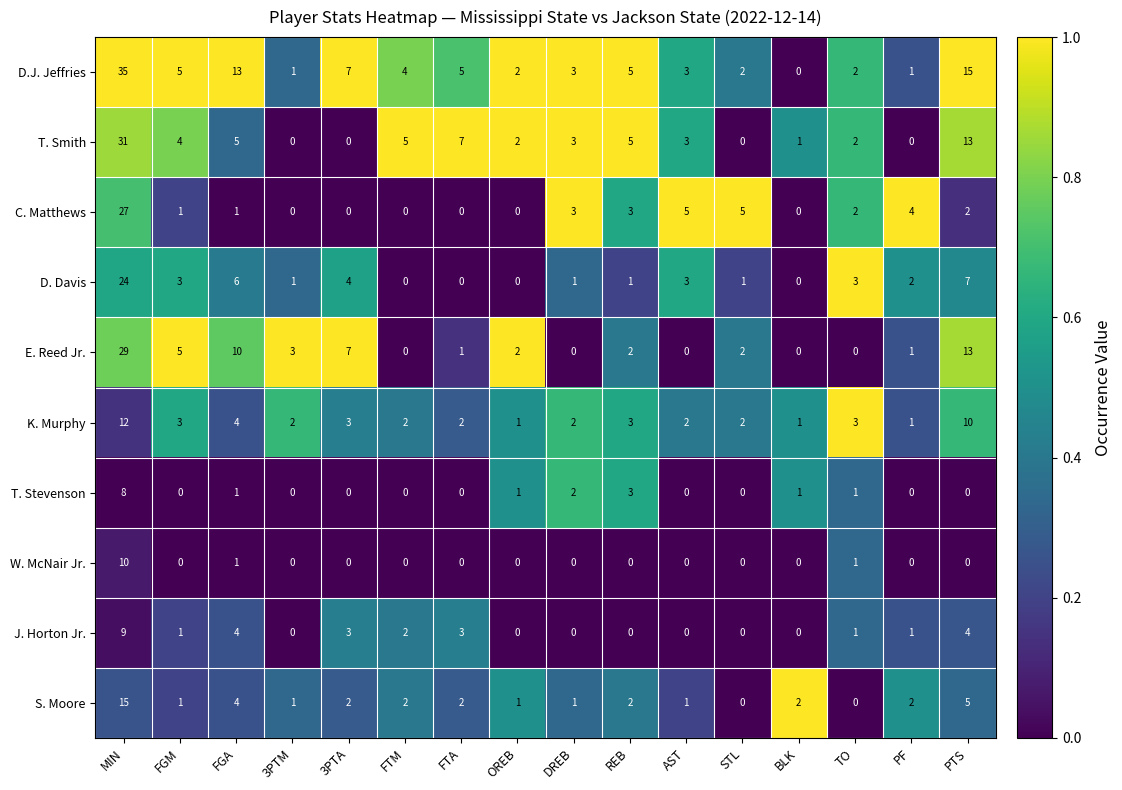

What is the sum of all K. Murphy values?

53